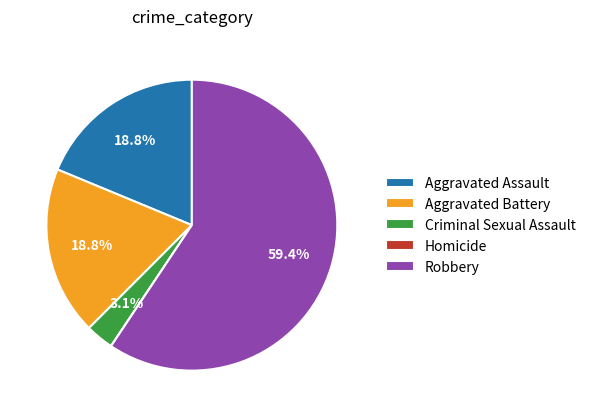

Which slice is the largest?

Robbery